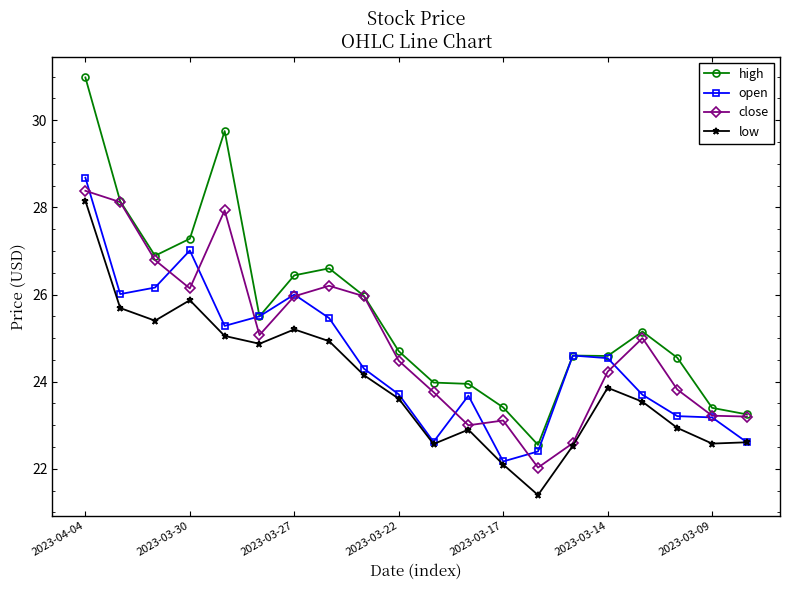

Does the chart have visible grid lines?

No